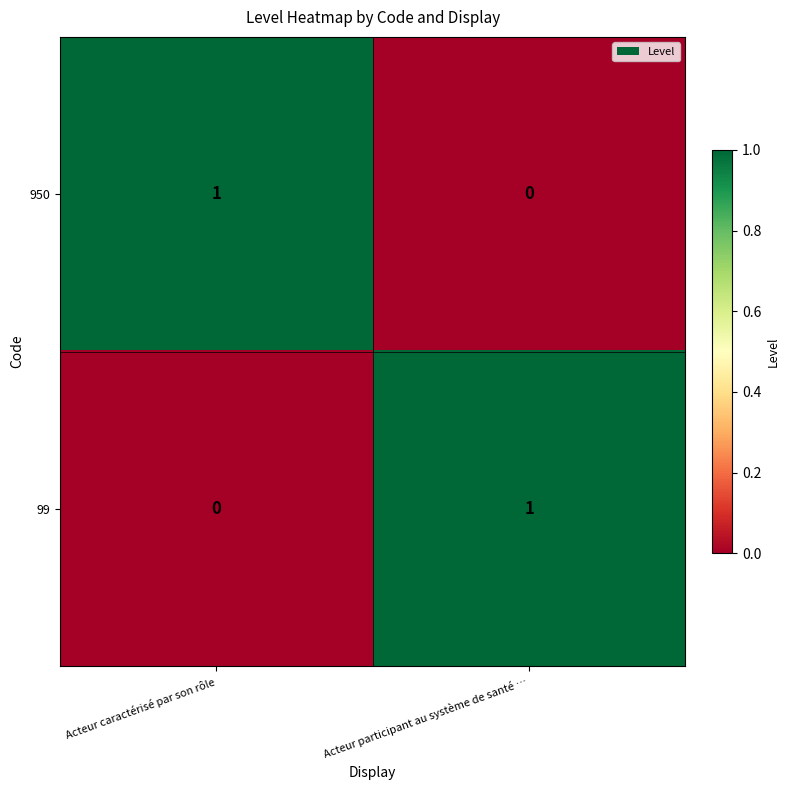

The value of 99 at Acteur caractérisé par son rôle is -1. True or false?

False